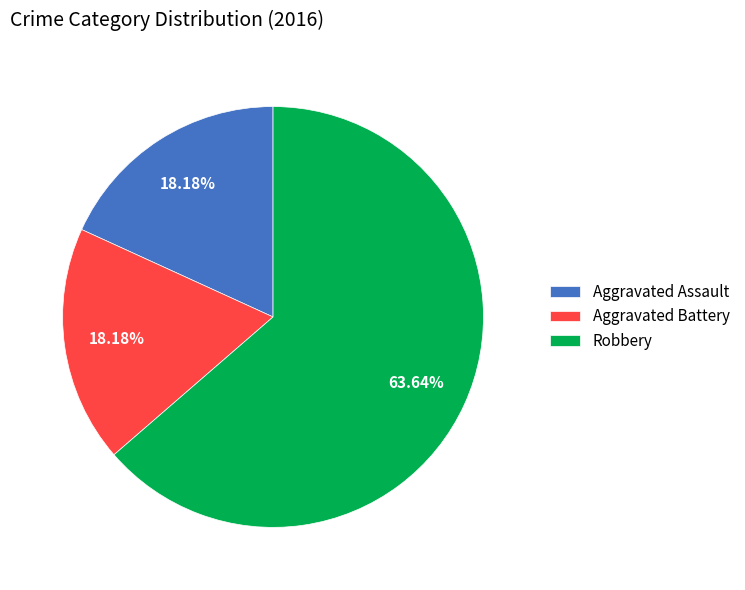

Which category has the biggest portion of the pie?

Robbery